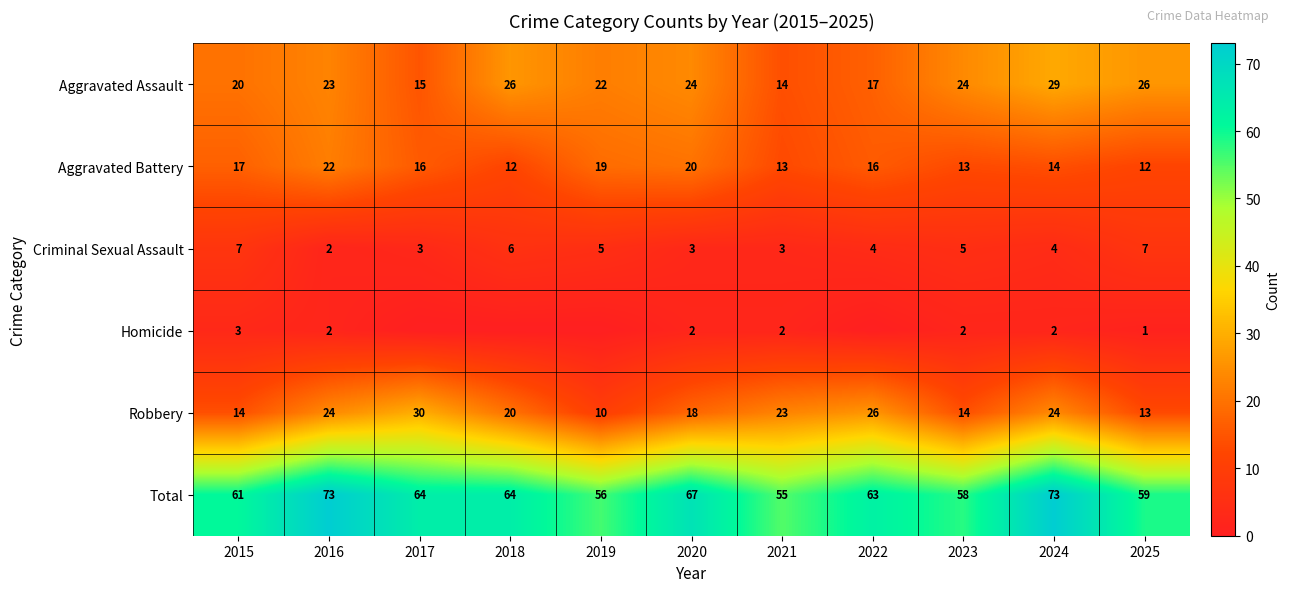

How many data points does each series have?

11